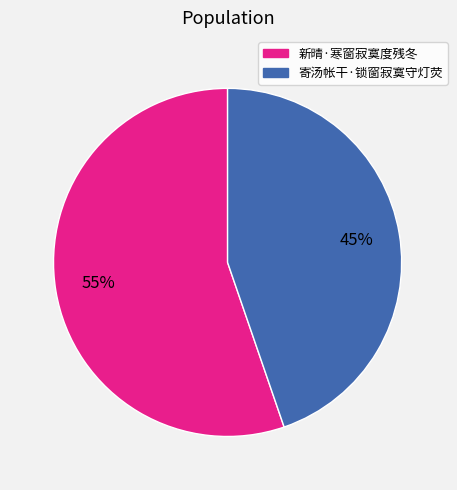

What percentage is the 寄汤帐干·锁窗寂寞守灯荧 slice, to the nearest percent?

45%